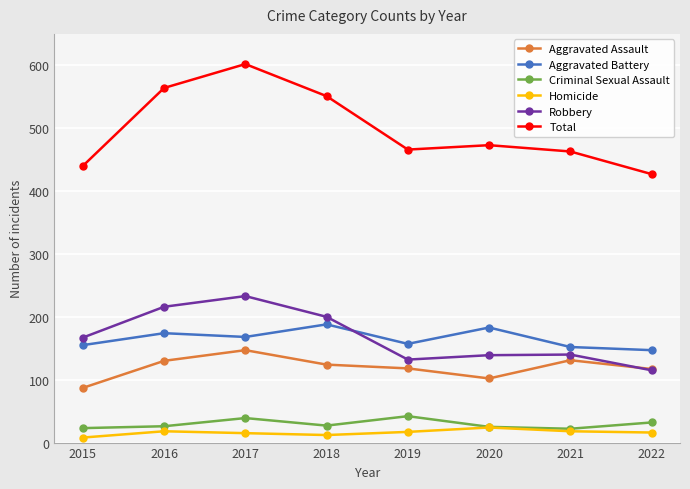

What is the total value across all series at 2016?

1128